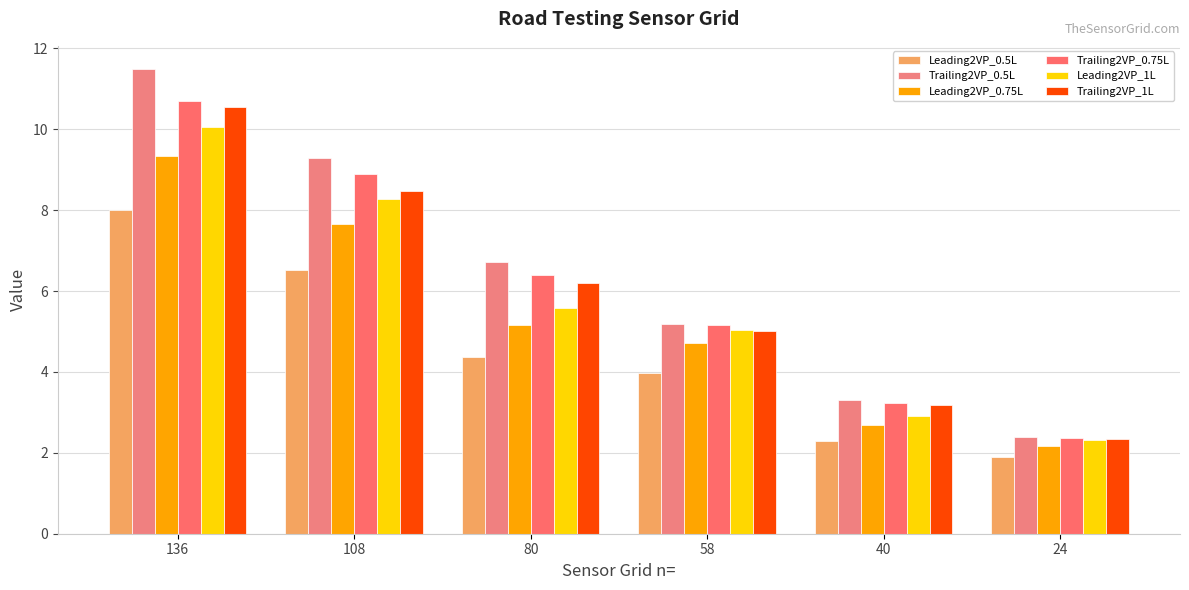

How many groups of bars are there?

6